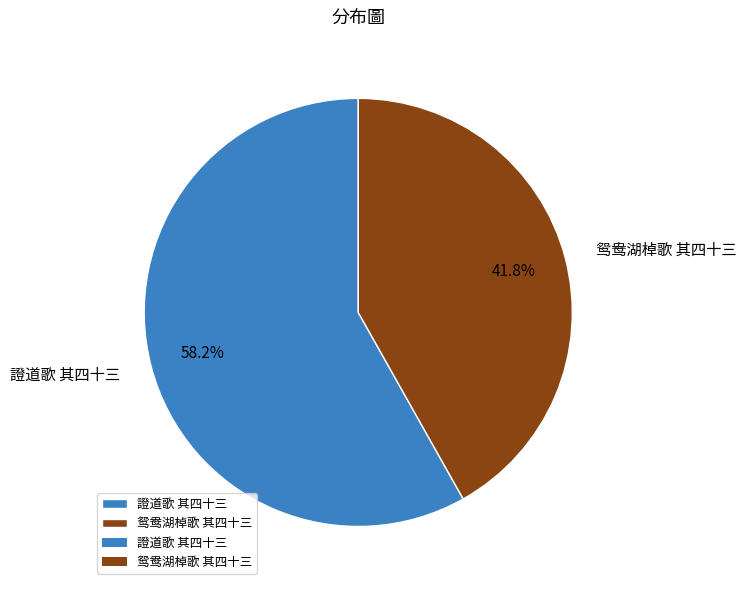

Rank the categories by value from highest to lowest.

證道歌 其四十三, 鸳鸯湖棹歌 其四十三